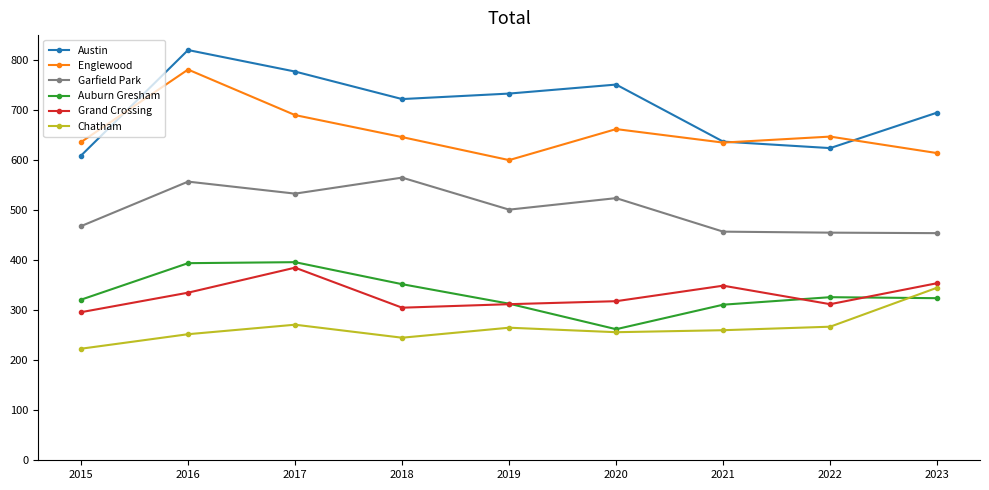

At which category does Auburn Gresham reach its first local valley?

2020